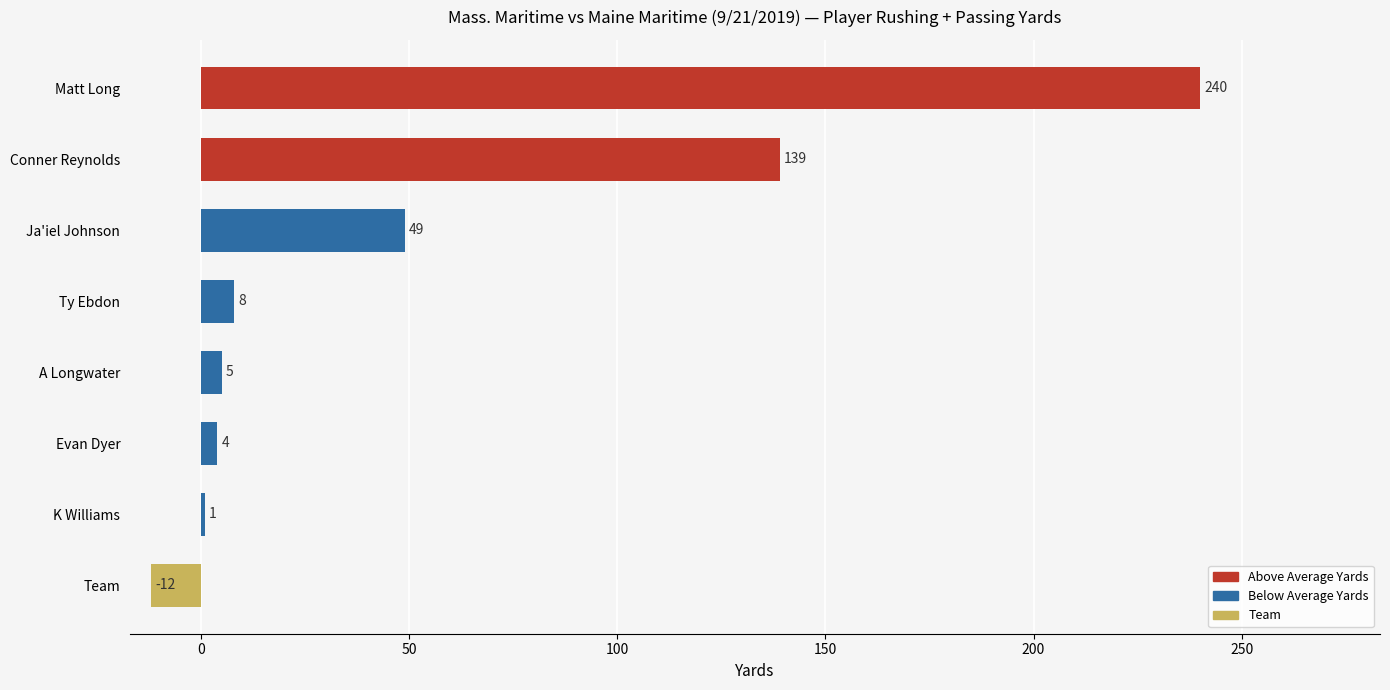

Which label corresponds to the smallest value in the chart?

Team